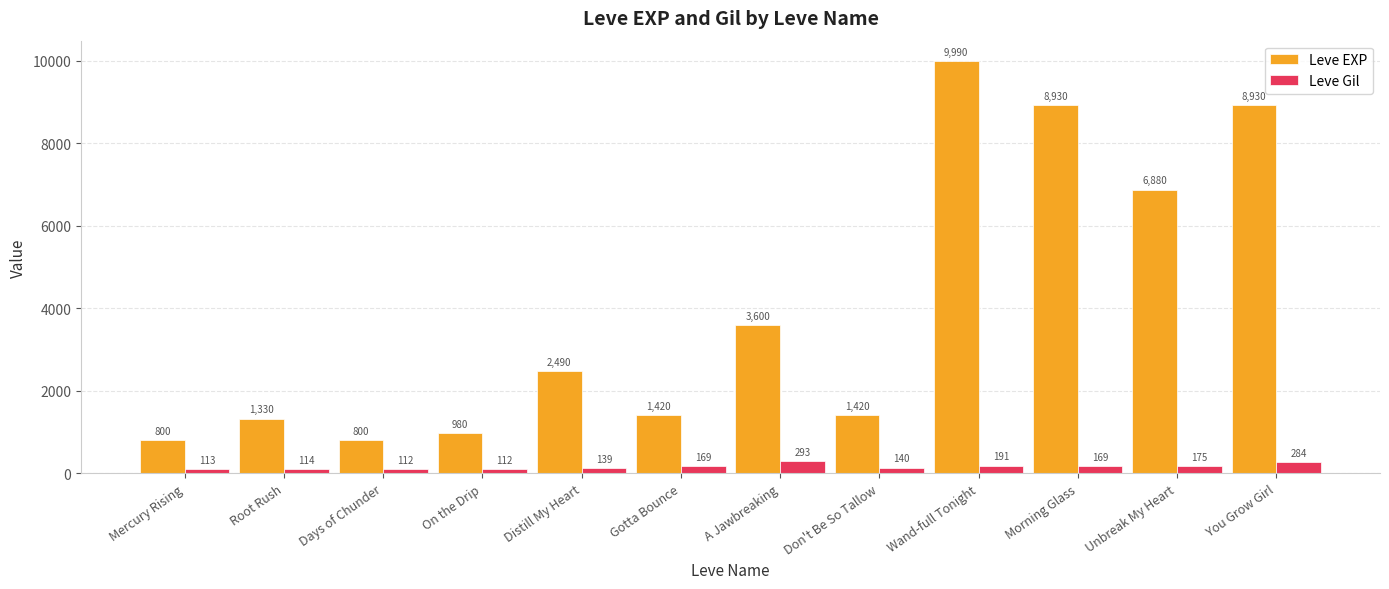

Which series has the largest total across all categories?

Leve EXP